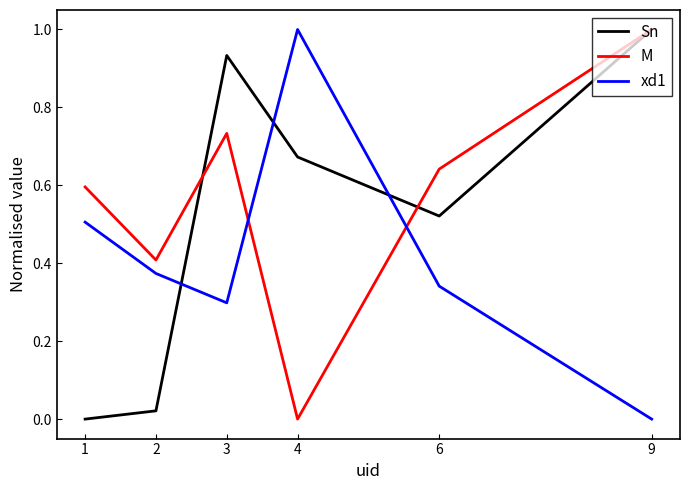

How many values in xd1 are above zero?

5